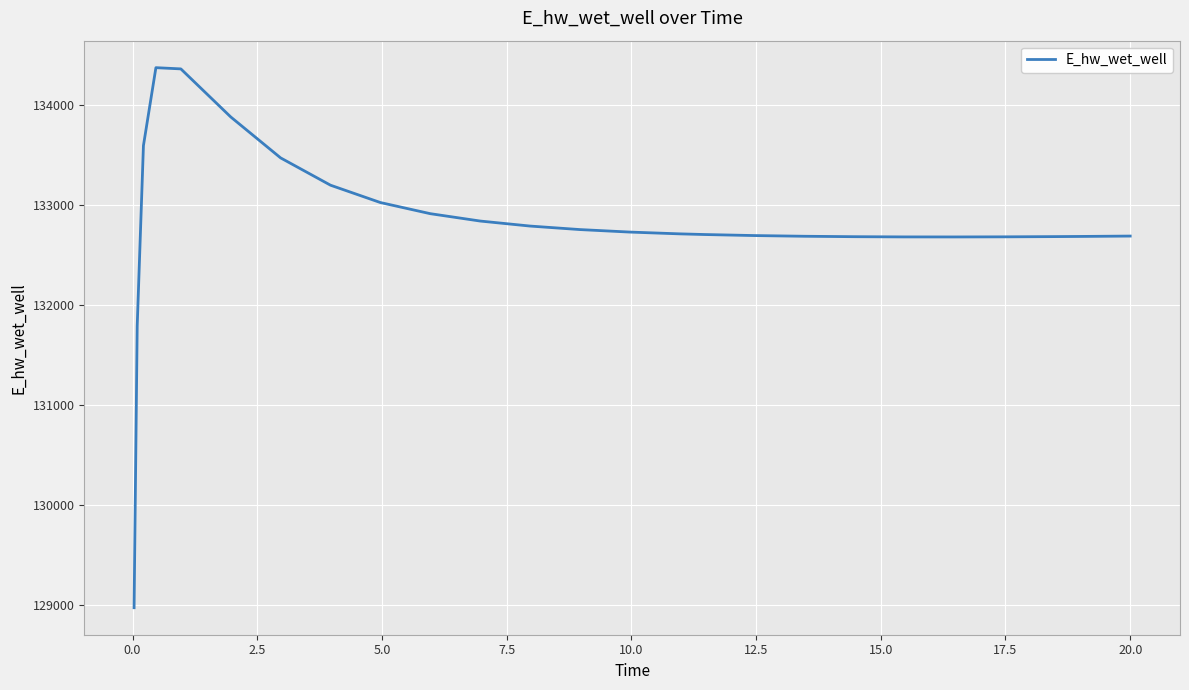

What is the difference between the maximum and minimum values?

5397.9